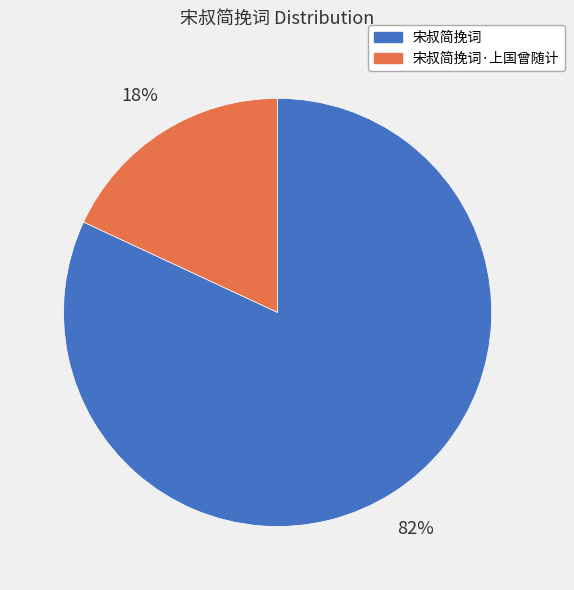

Approximately how many times larger is the value at 宋叔简挽词·上国曾随计 compared to 宋叔简挽词?

0.2